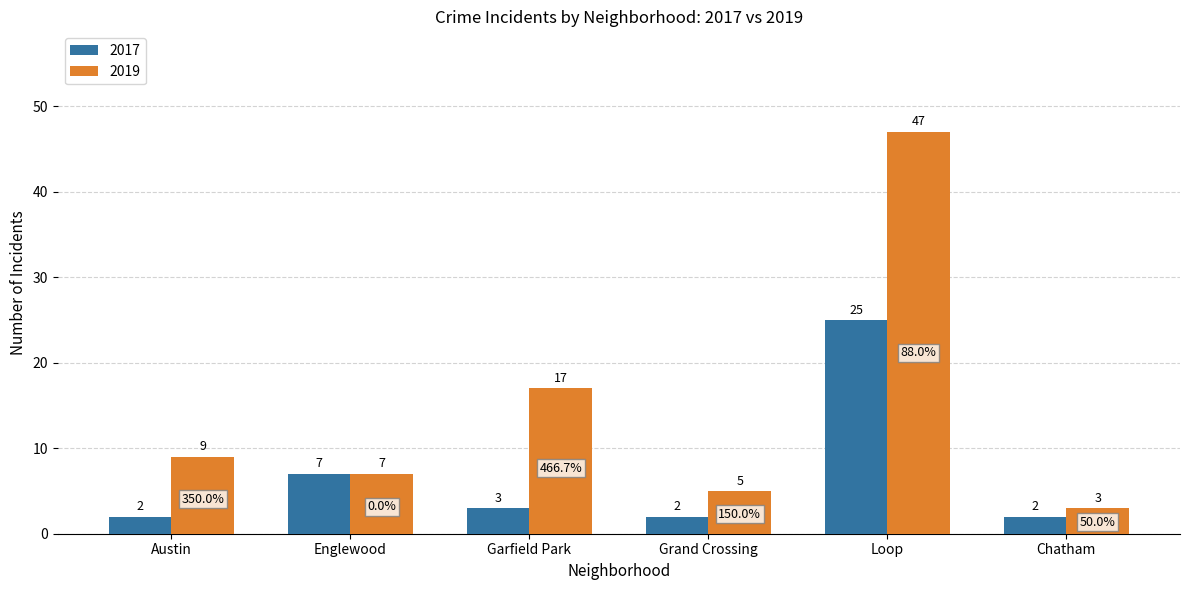

What value does the 2019 series have at Loop, to the nearest 5?

45